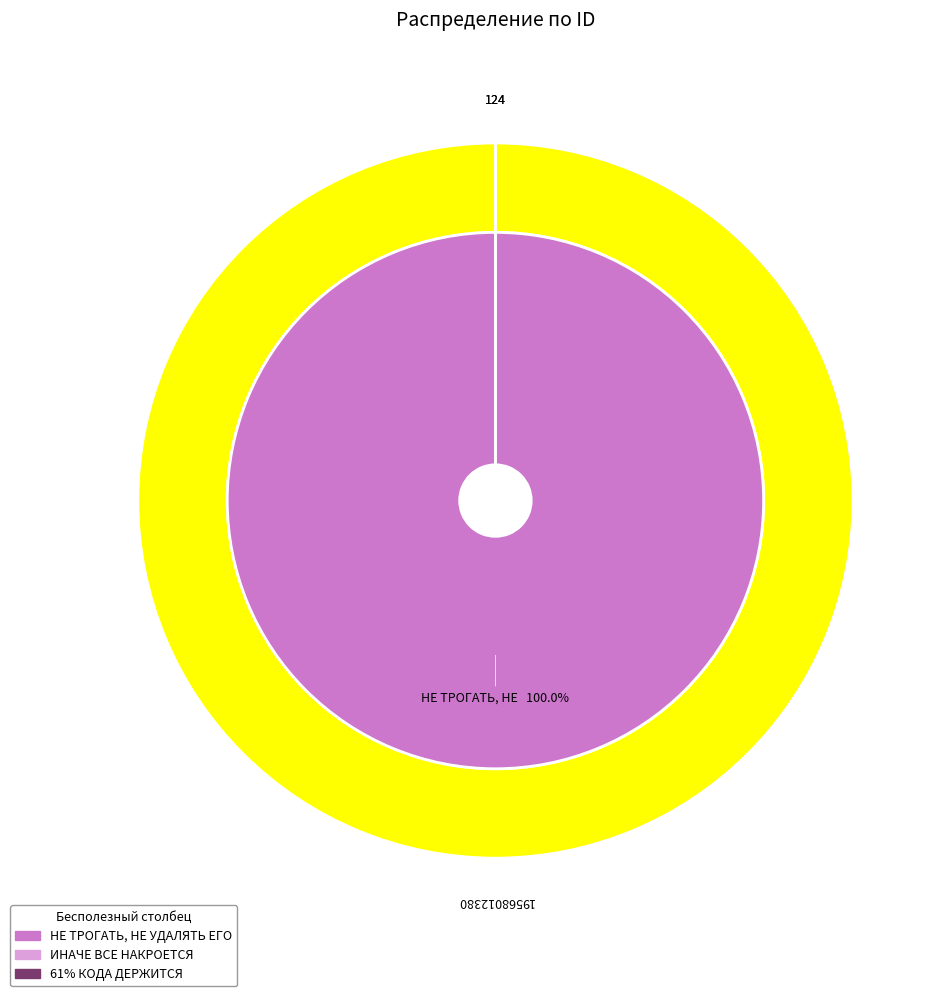

What percentage do НЕ ТРОГАТЬ, НЕ УДАЛЯТЬ ЕГО and ИНАЧЕ ВСЕ НАКРОЕТСЯ together represent?

100.0%